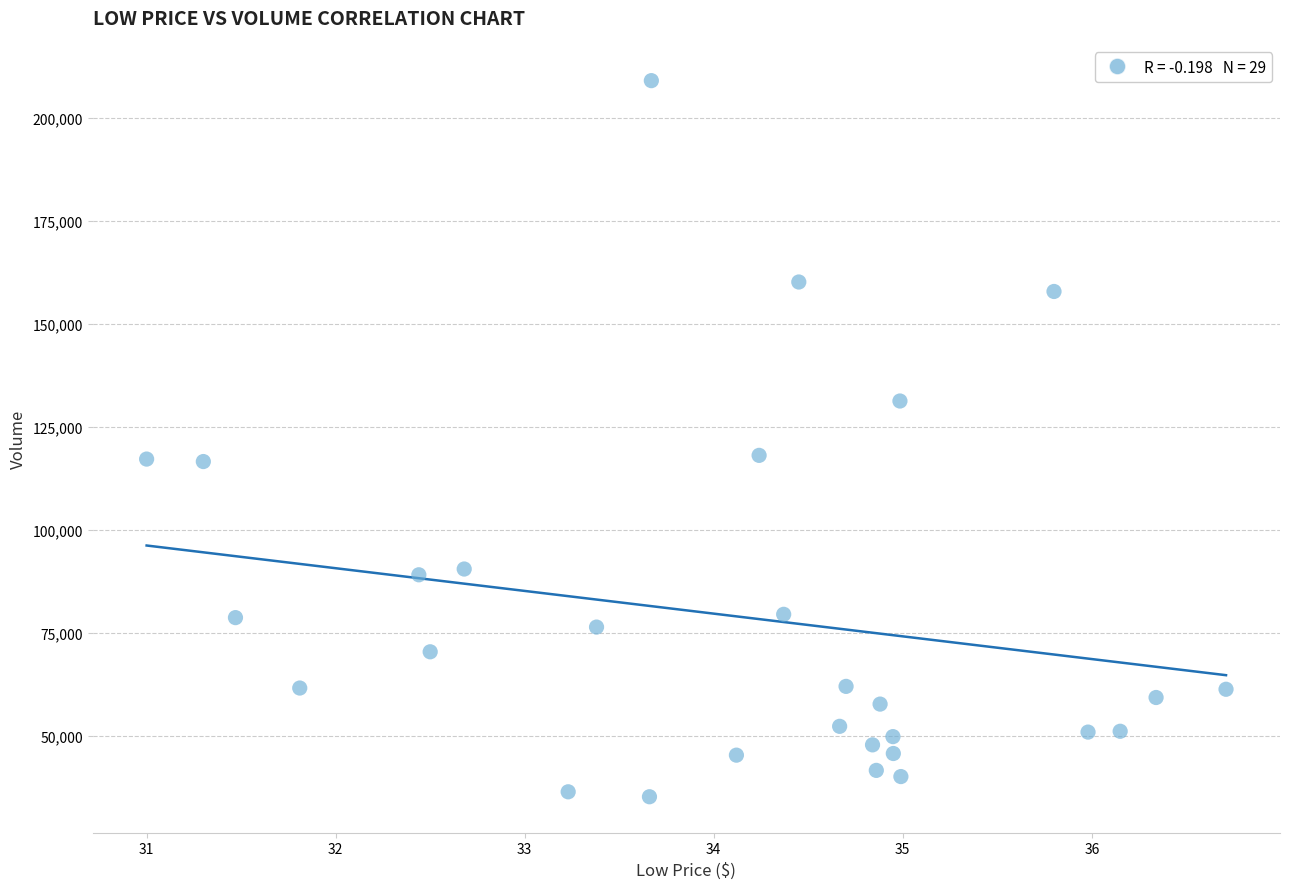

What is the range of Y values (max minus min)?

173900